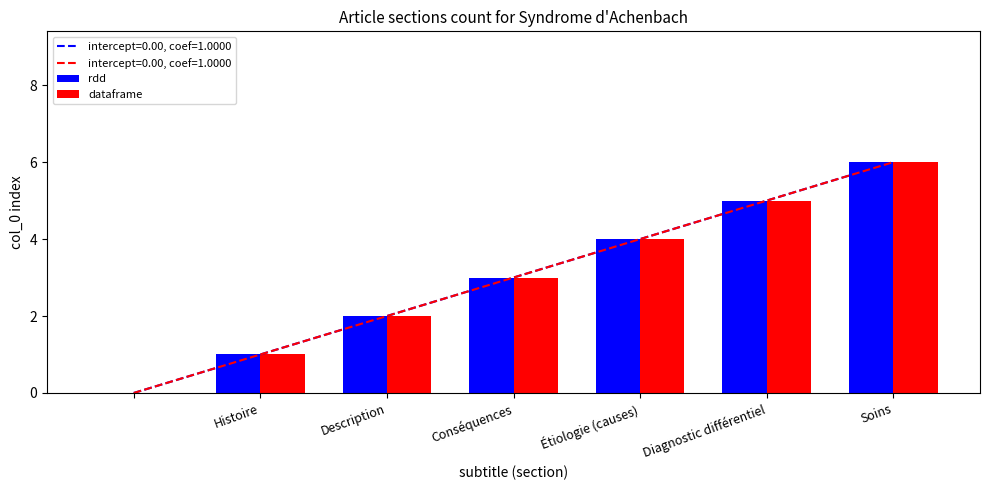

What is the greatest value displayed?

6